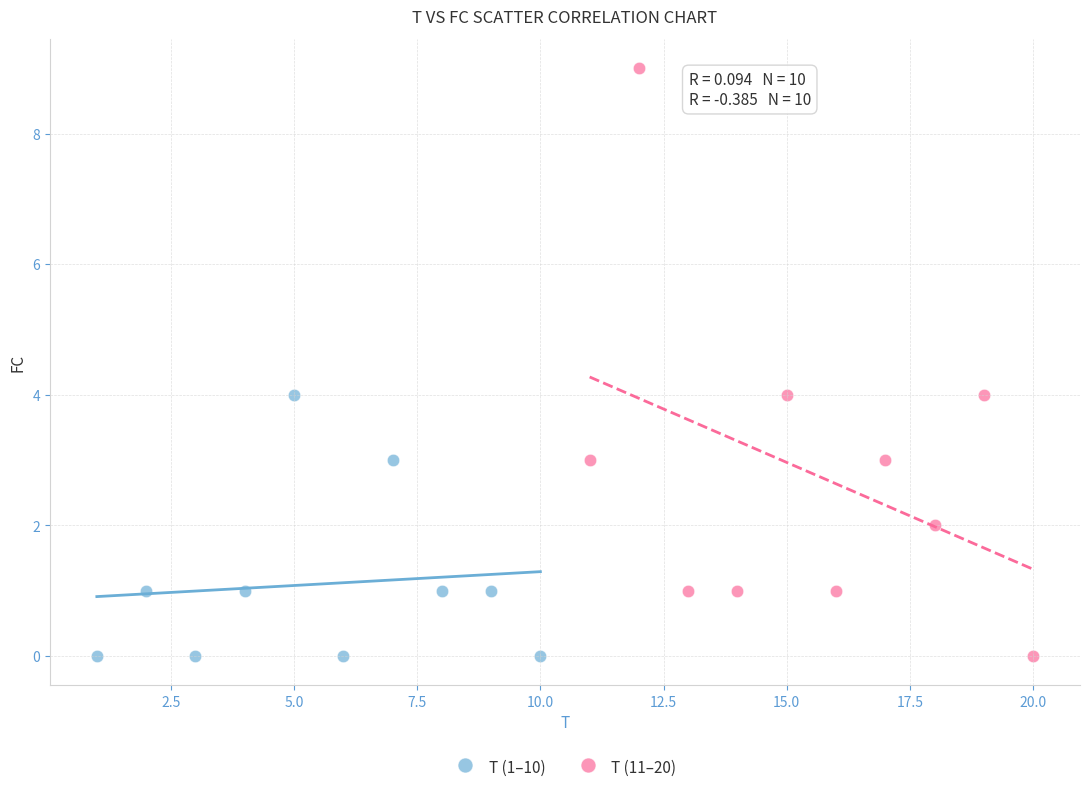

Which series reaches the maximum Y coordinate?

T (11–20)